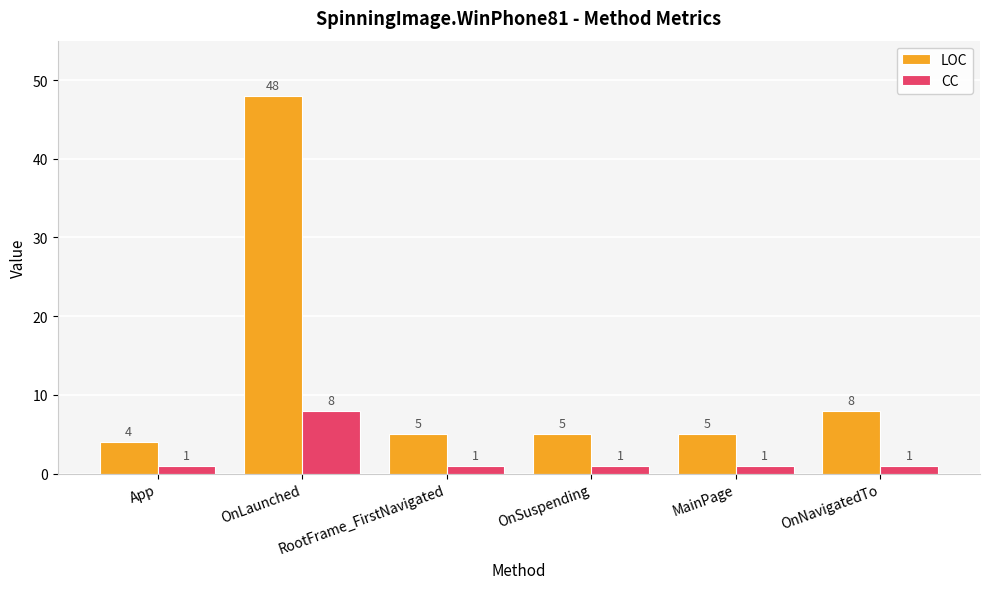

Reading right to left, list all the values displayed in this chart.

LOC: OnNavigatedTo=8	MainPage=5	OnSuspending=5	RootFrame_FirstNavigated=5	OnLaunched=48	App=4
CC: OnNavigatedTo=1	MainPage=1	OnSuspending=1	RootFrame_FirstNavigated=1	OnLaunched=8	App=1